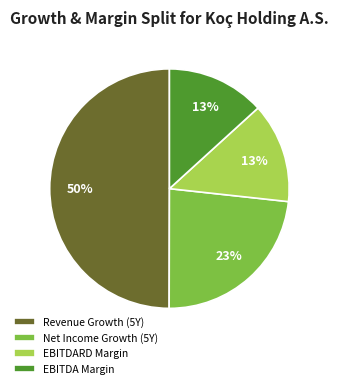

Is Net Income Growth (5Y) the majority of the pie?

No